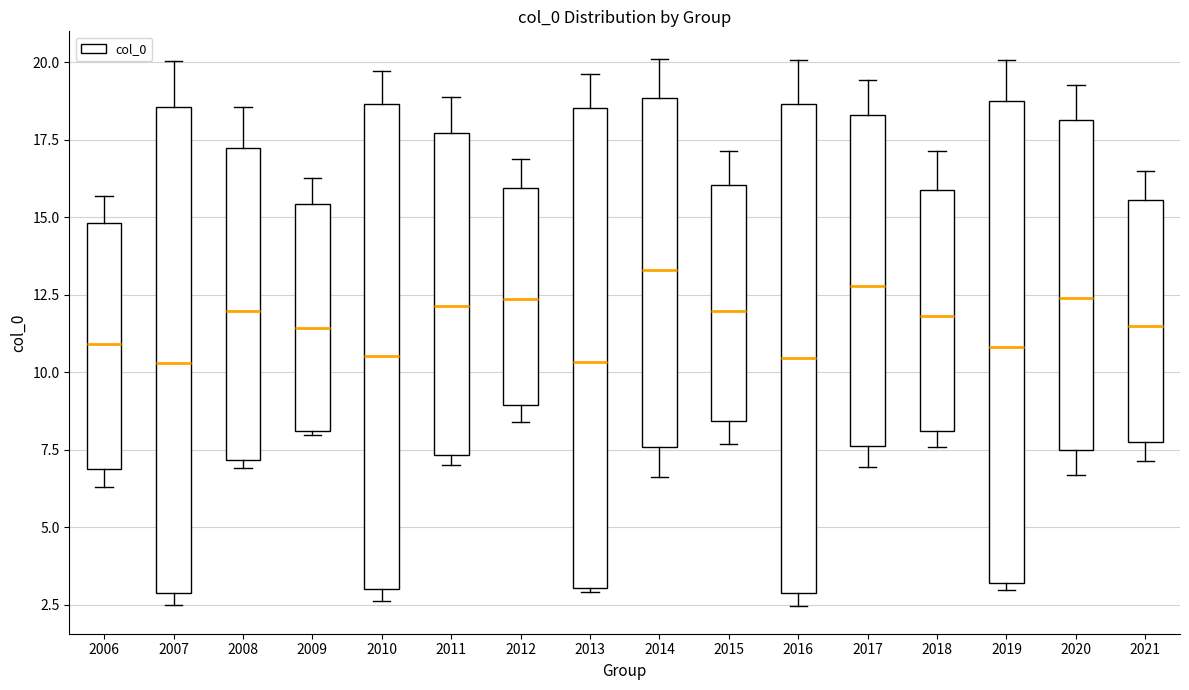

Reading left to right, read every box against the y-axis: the position of its median line, the range the box covers, and the ends of its whiskers. The values are not printed on the chart, so give them approximately, as read against the axis.

2006: median 11.0, box 7.0 to 15.0, whiskers 6.5 to 15.5
2007: median 10.5, box 3.0 to 18.5, whiskers 2.5 to 20.0
2008: median 12.0, box 7.0 to 17.0, whiskers 7.0 (just below the box's lower edge) to 18.5
2009: median 11.5, box 8.0 to 15.5, whiskers 8.0 to 16.5
2010: median 10.5, box 3.0 to 18.5, whiskers 2.5 to 19.5
2011: median 12.0, box 7.5 to 17.5, whiskers 7.0 to 19.0
2012: median 12.5, box 9.0 to 16.0, whiskers 8.5 to 17.0
2013: median 10.5, box 3.0 to 18.5, whiskers 3.0 to 19.5
2014: median 13.5, box 7.5 to 19.0, whiskers 6.5 to 20.0
2015: median 12.0, box 8.5 to 16.0, whiskers 7.5 to 17.0
2016: median 10.5, box 3.0 to 18.5, whiskers 2.5 to 20.0
2017: median 13.0, box 7.5 to 18.5, whiskers 7.0 to 19.5
2018: median 12.0, box 8.0 to 16.0, whiskers 7.5 to 17.0
2019: median 11.0, box 3.0 to 18.5, whiskers 3.0 (just below the box's lower edge) to 20.0
2020: median 12.5, box 7.5 to 18.0, whiskers 6.5 to 19.5
2021: median 11.5, box 8.0 to 15.5, whiskers 7.0 to 16.5